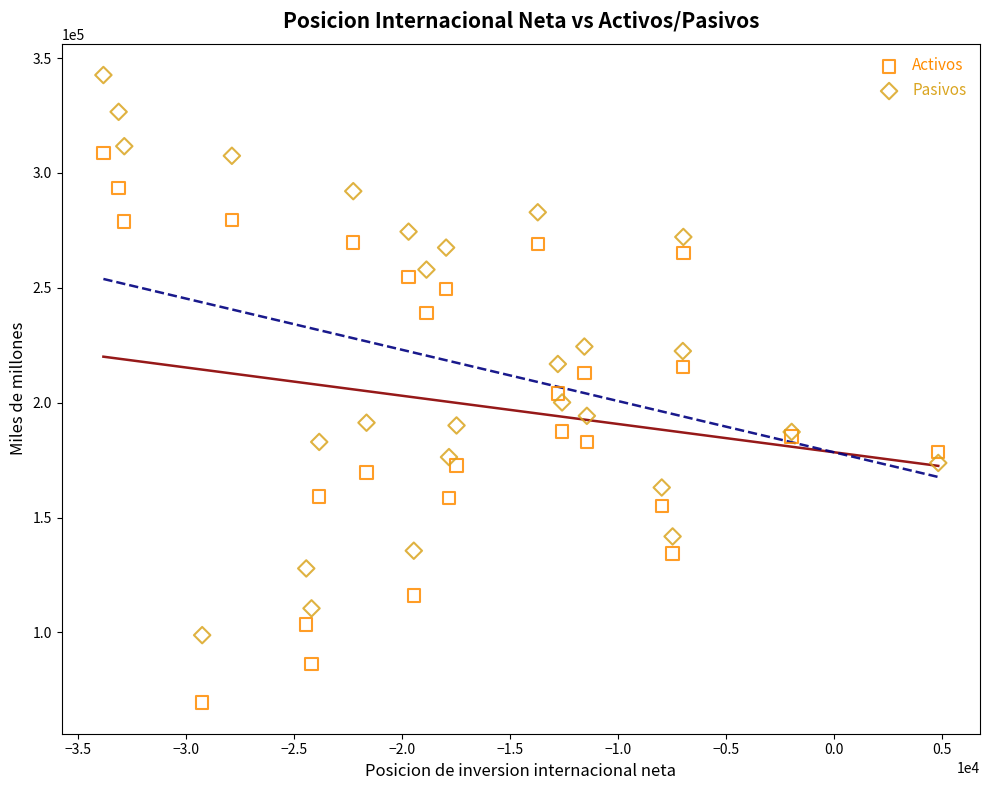

Which series reaches the maximum Y coordinate?

Pasivos